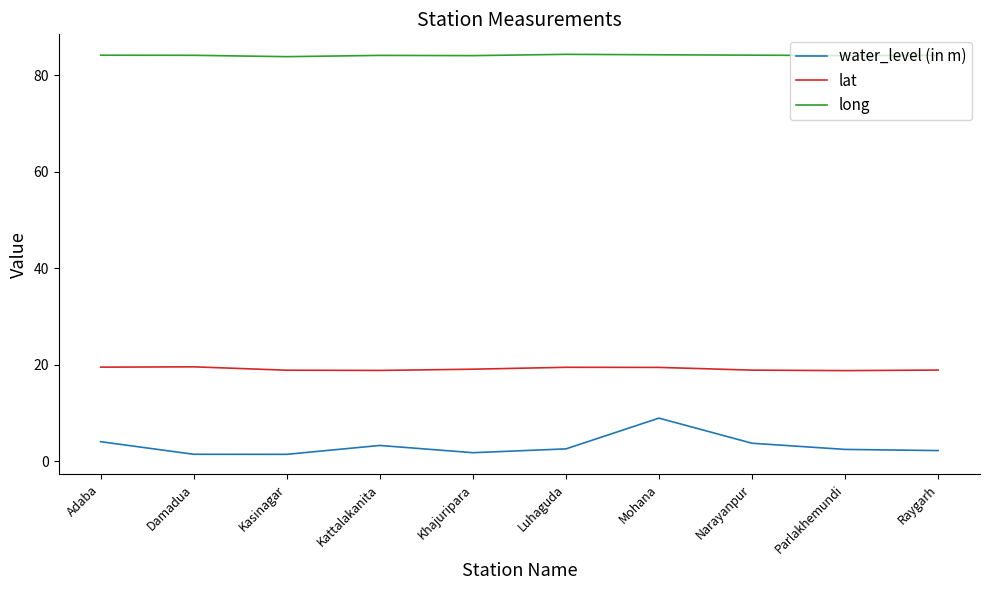

What position from the left is Kattalakanita?

4